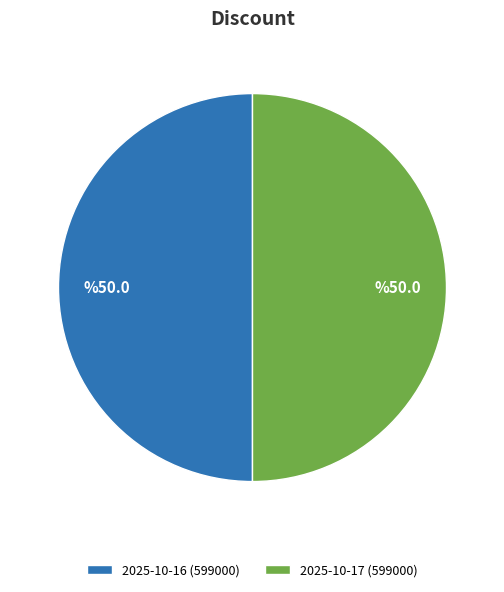

Do 2025-10-16 (599000) and 2025-10-17 (599000) together represent more than half of the pie?

Yes